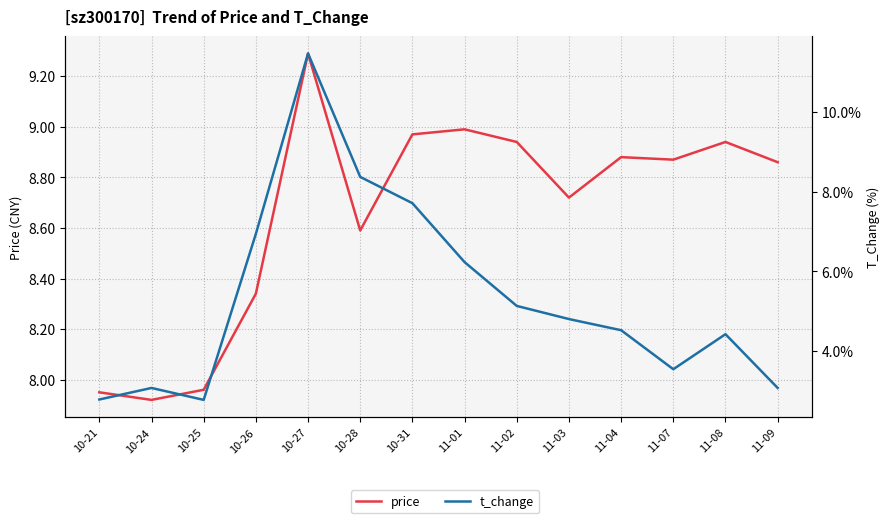

In t_change, how many points are lower than both neighbors (excluding endpoints)?

2